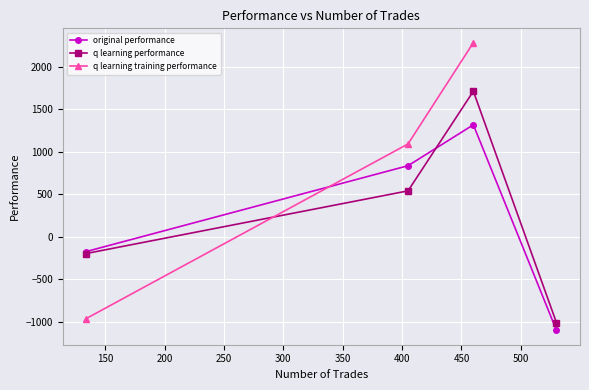

What is the lowest value of the original performance series?

-1103.5